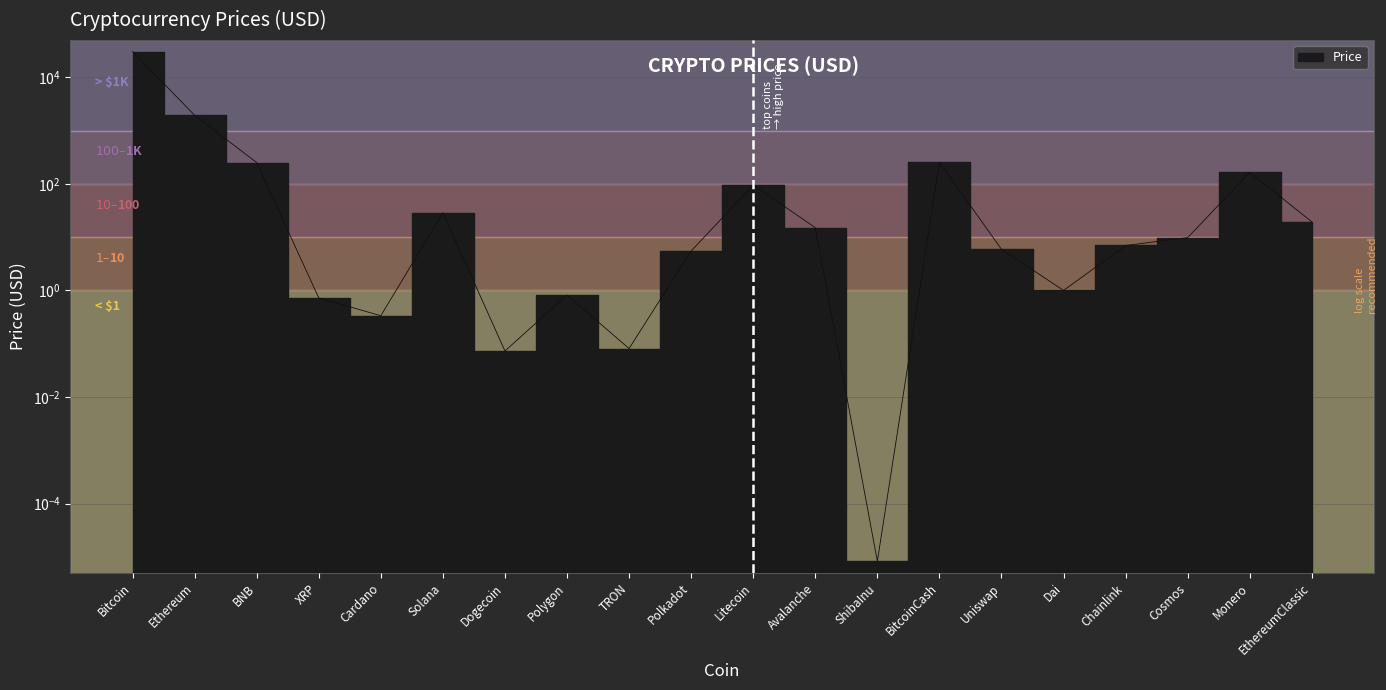

Where is the data nearest to the value 15190?

Ethereum